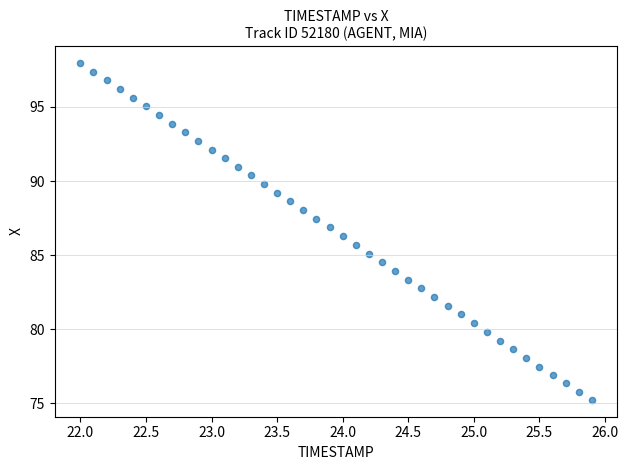

What is the range of X values (max minus min)?

3.9